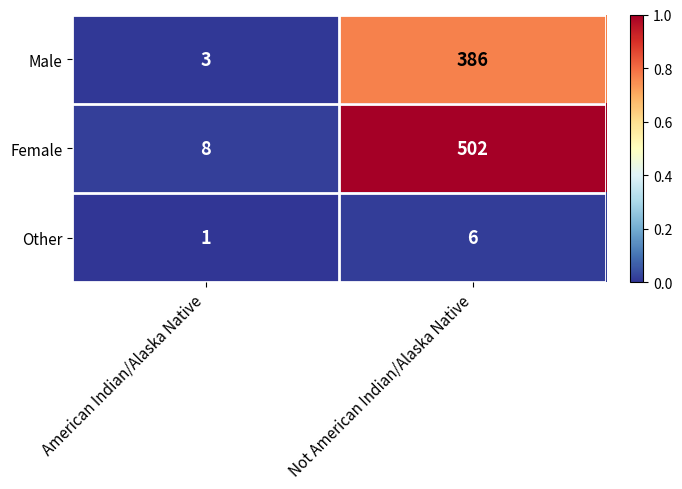

Which series has the largest range (max minus min)?

Female